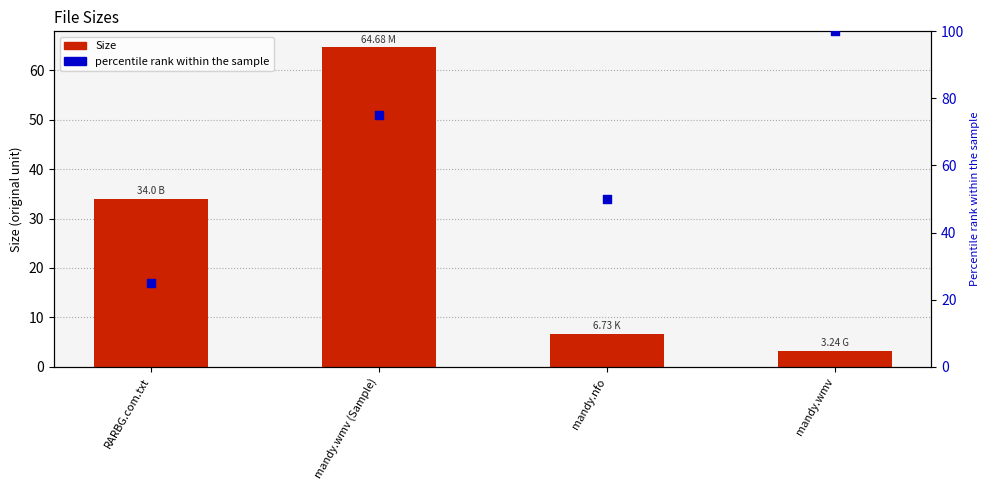

Which series contains the highest Y value?

percentile rank within the sample